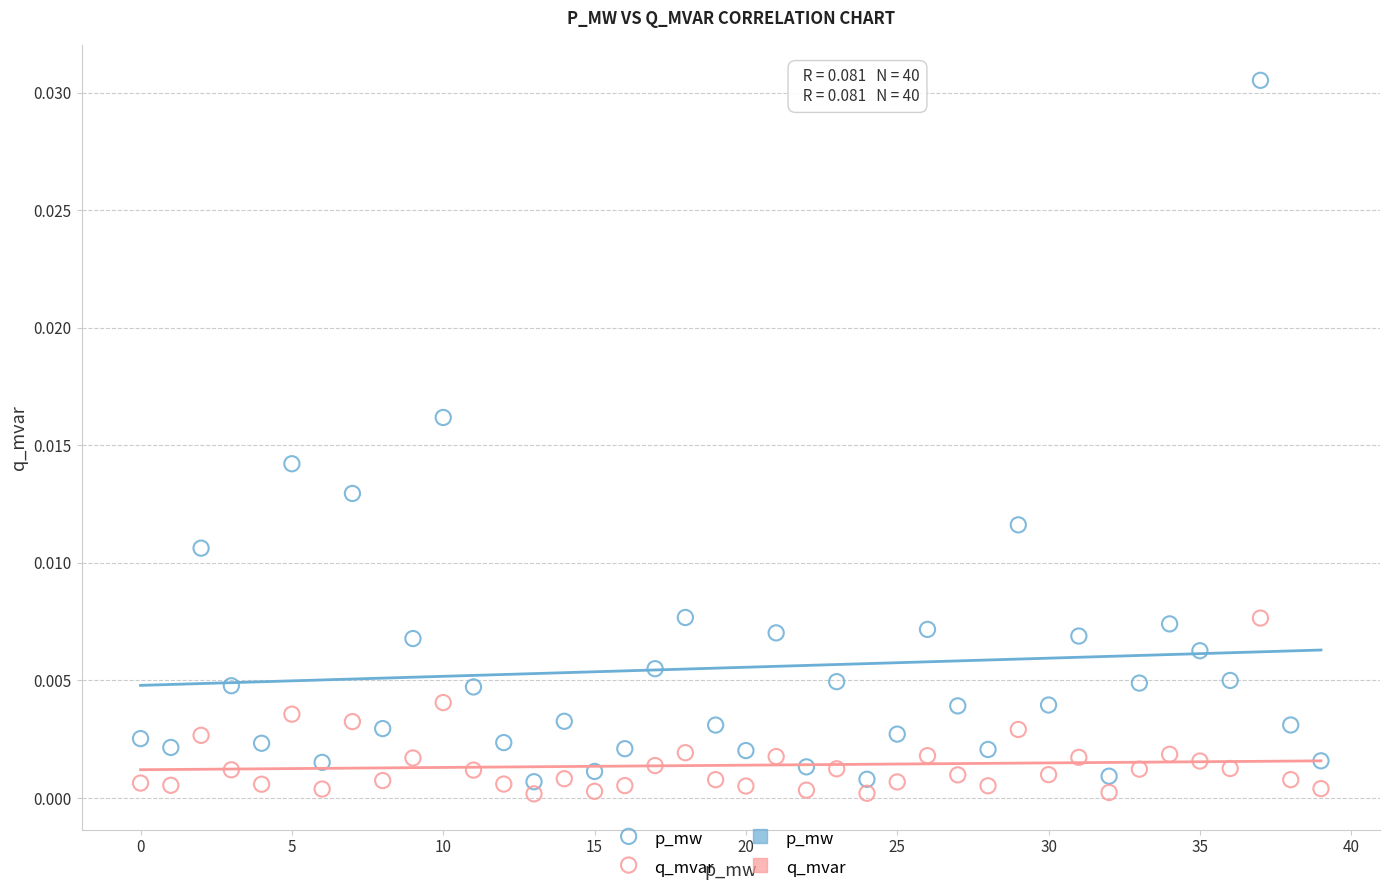

Which series contains the highest Y value?

p_mw